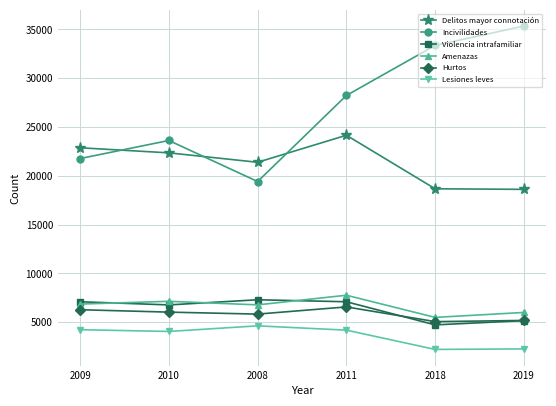

What is the sum of the Incivilidades values at 2011 and 2019?

63585